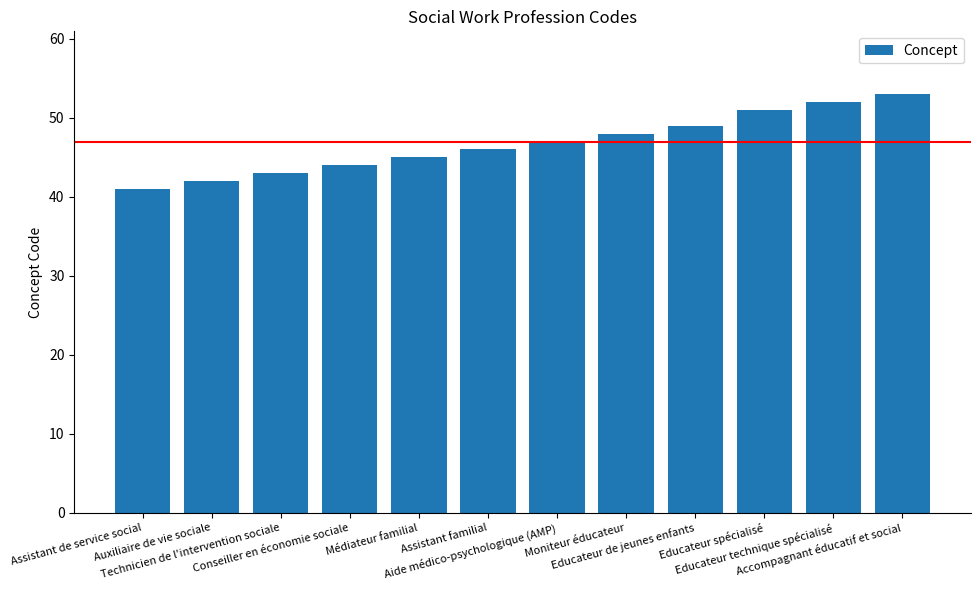

The value at Conseiller en économie sociale is 44. True or false?

True